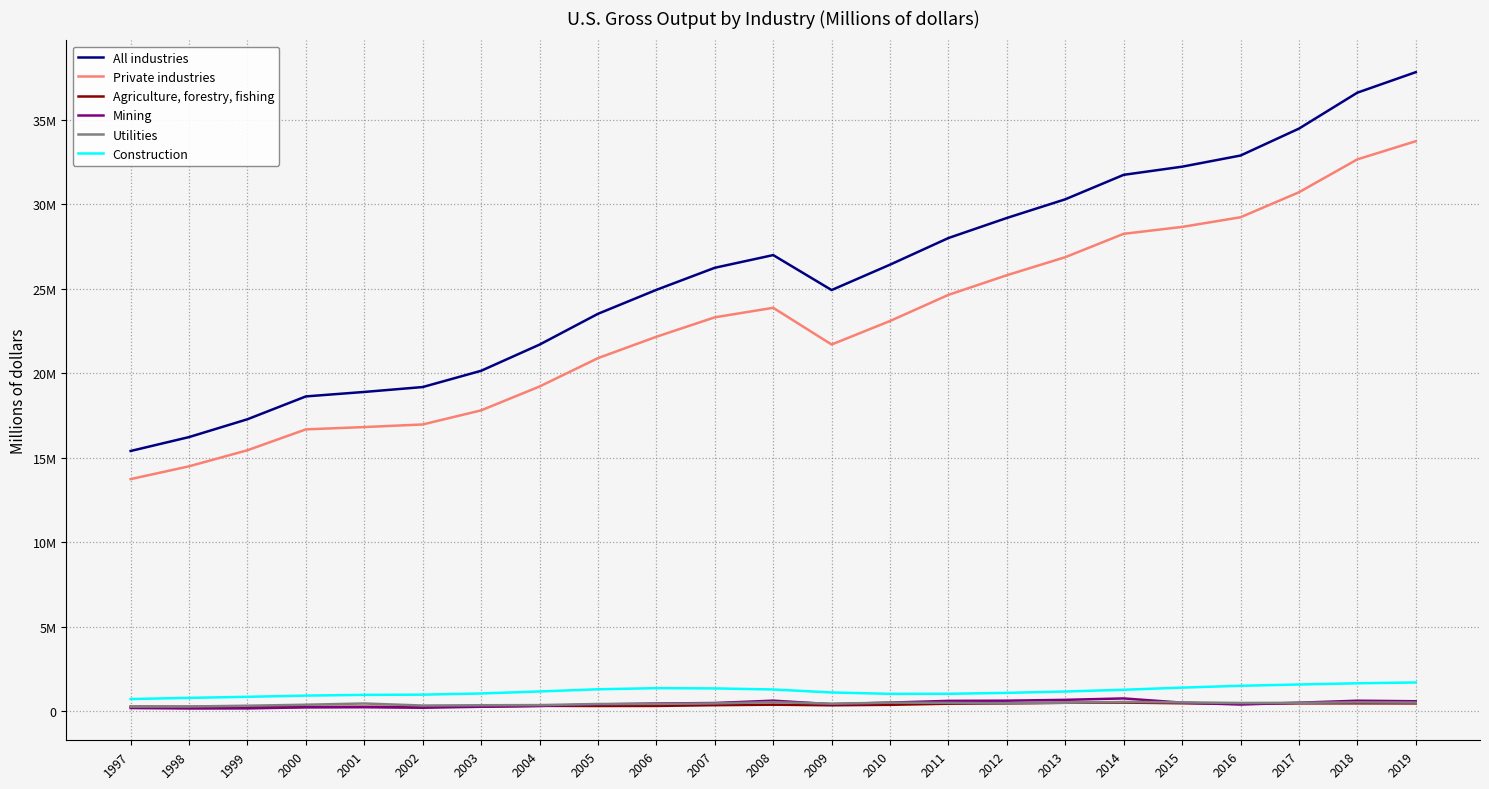

What are all the series names shown in the legend?

All industries, Private industries, Agriculture, forestry, fishing, Mining, Utilities, Construction